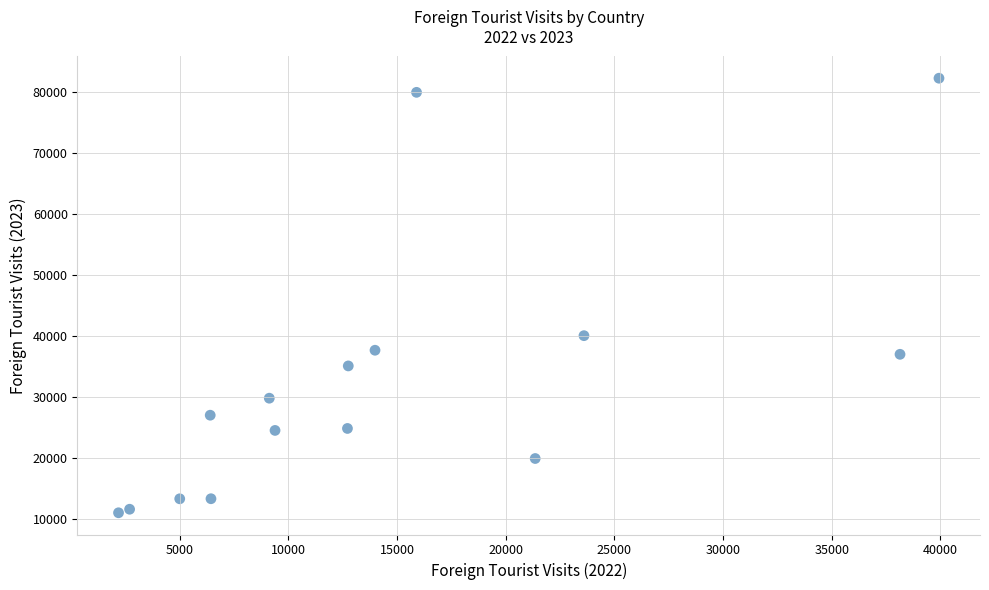

What is the range of X values (max minus min)?

37742